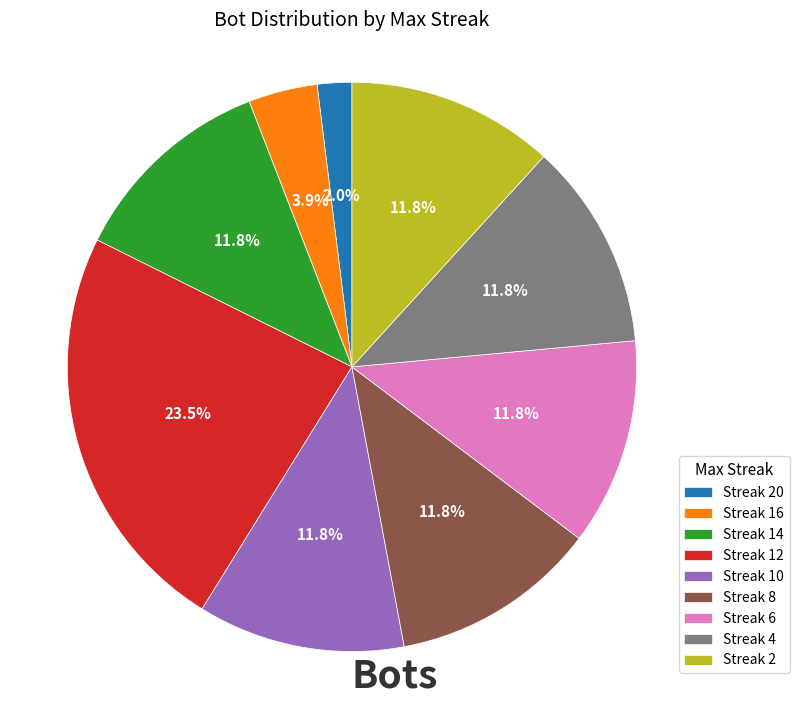

Does any single category account for the majority?

No